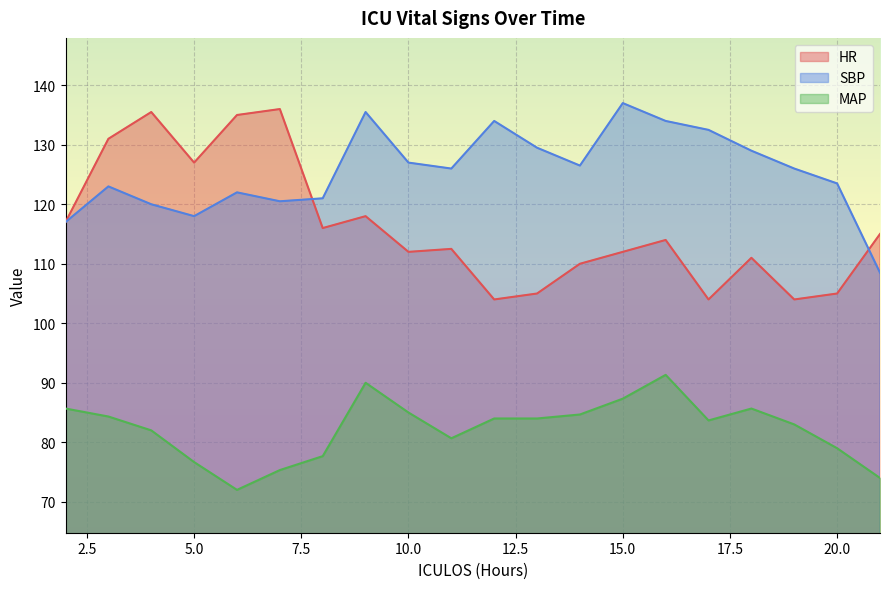

List the labels in order of SBP value, largest first.

15, 9, 12, 16, 17, 13, 18, 10, 14, 11, 19, 20, 3, 6, 8, 7, 4, 5, 2, 21